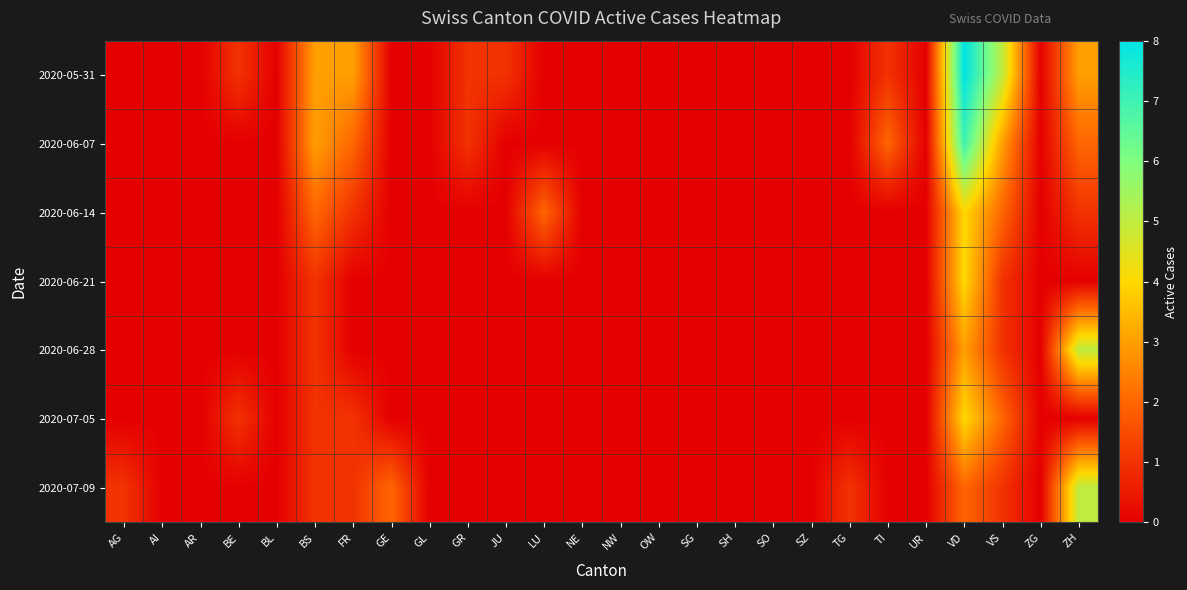

At which category is the sum across all series the highest?

VD